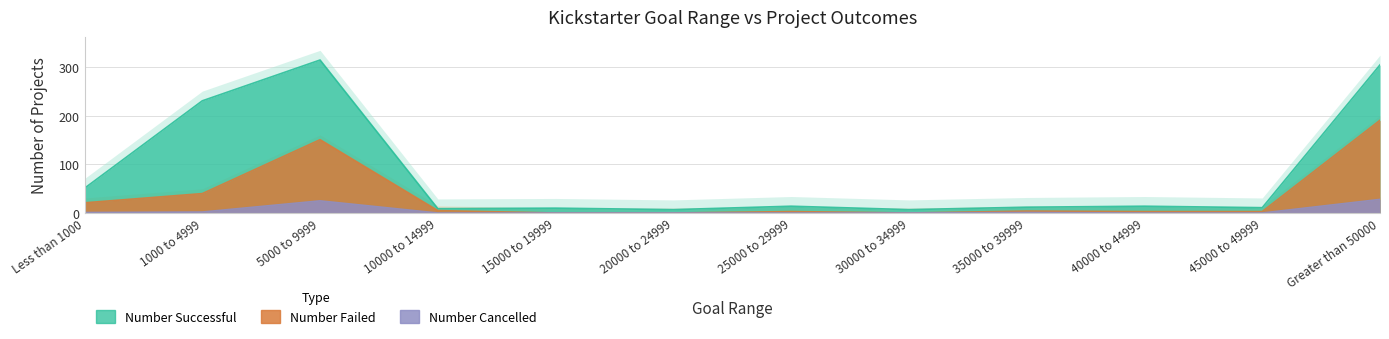

What is the approximate value of Number Cancelled at 5000 to 9999, to the nearest 10?

20